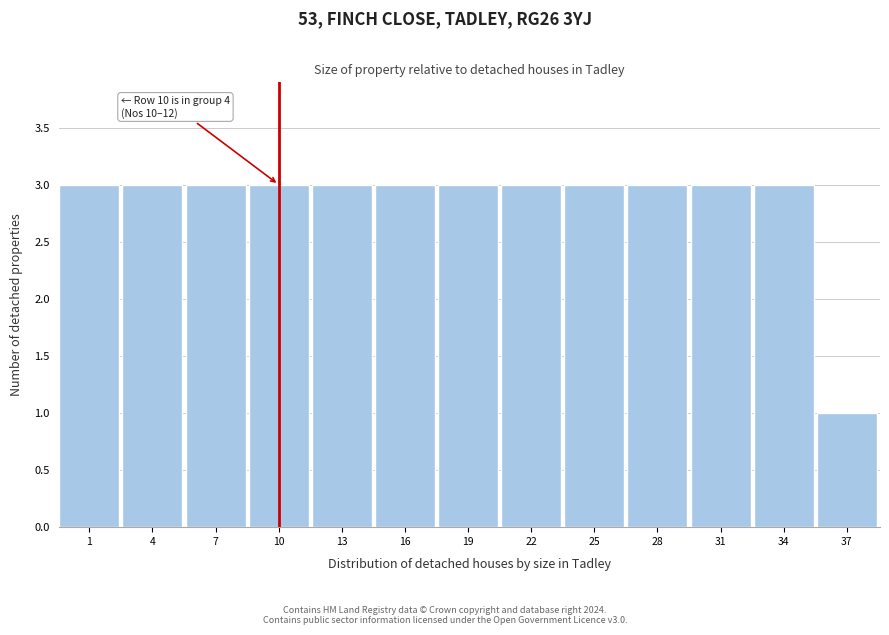

Reading left to right, what are all the values shown in this chart?

3	3	3	3	3	3	3	3	3	3	3	3	1